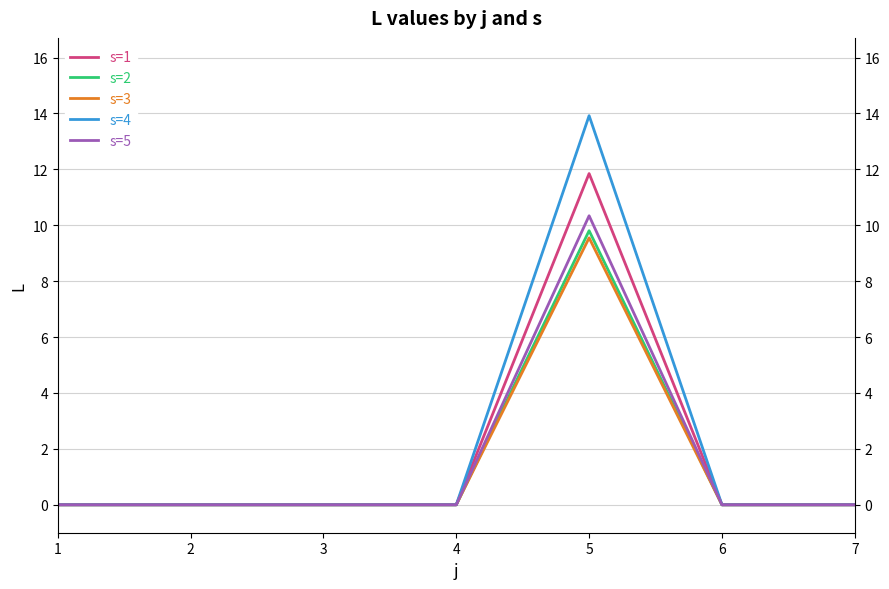

Which series has the largest range (max minus min)?

s=4